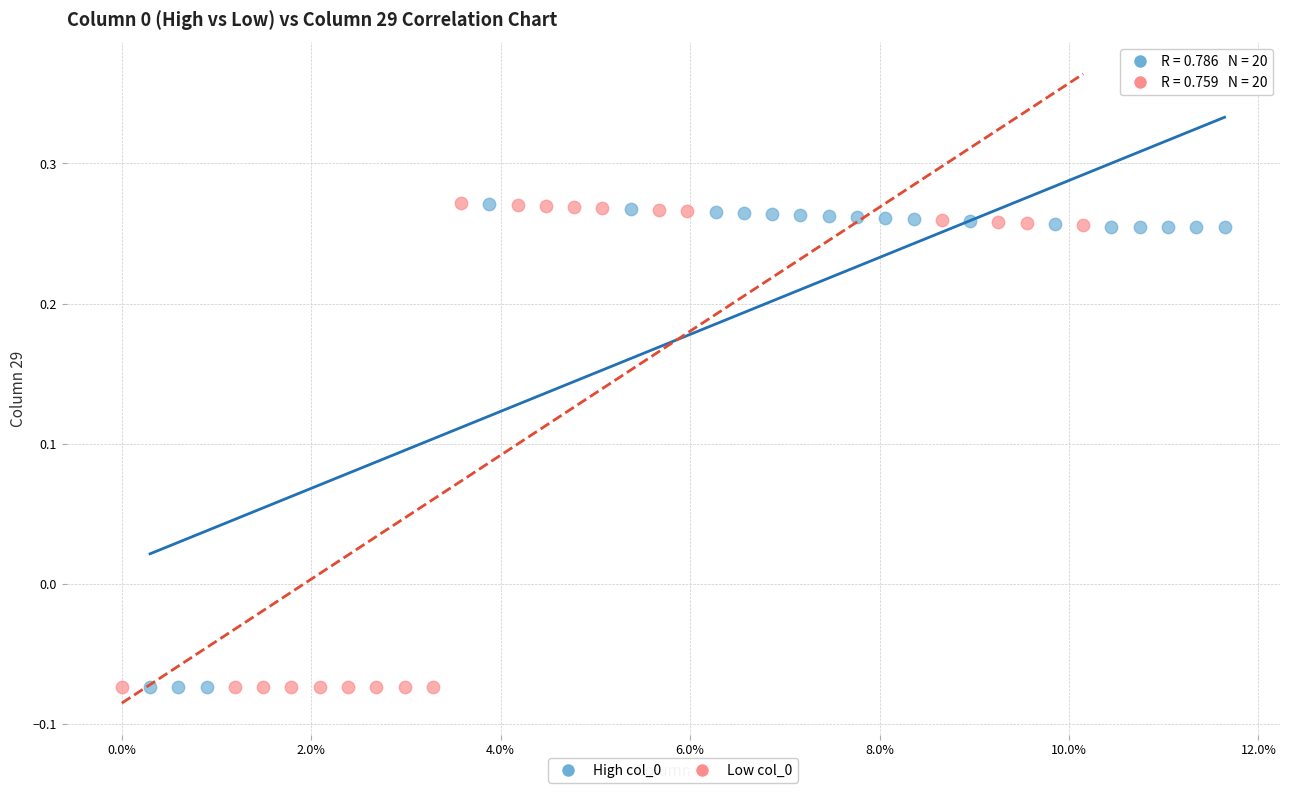

What are all the series names shown in the legend?

High col_0, Low col_0